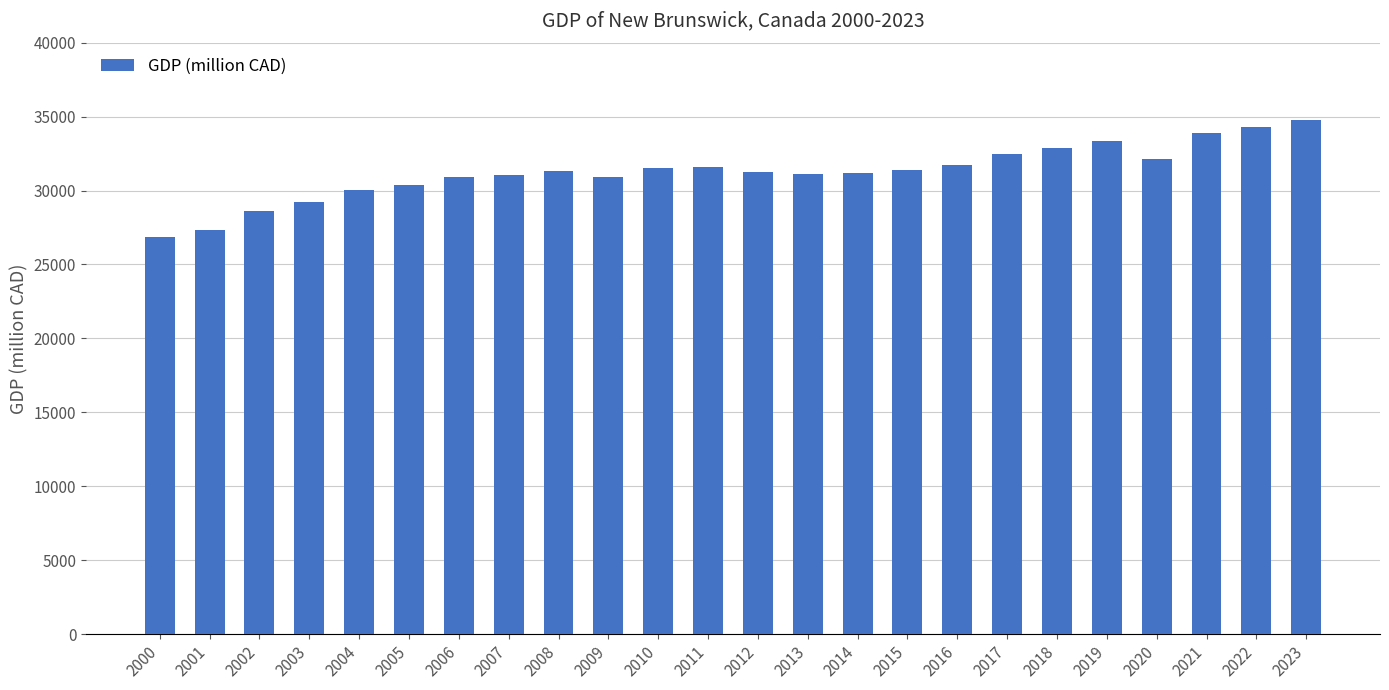

Count the number of data series in this chart.

1